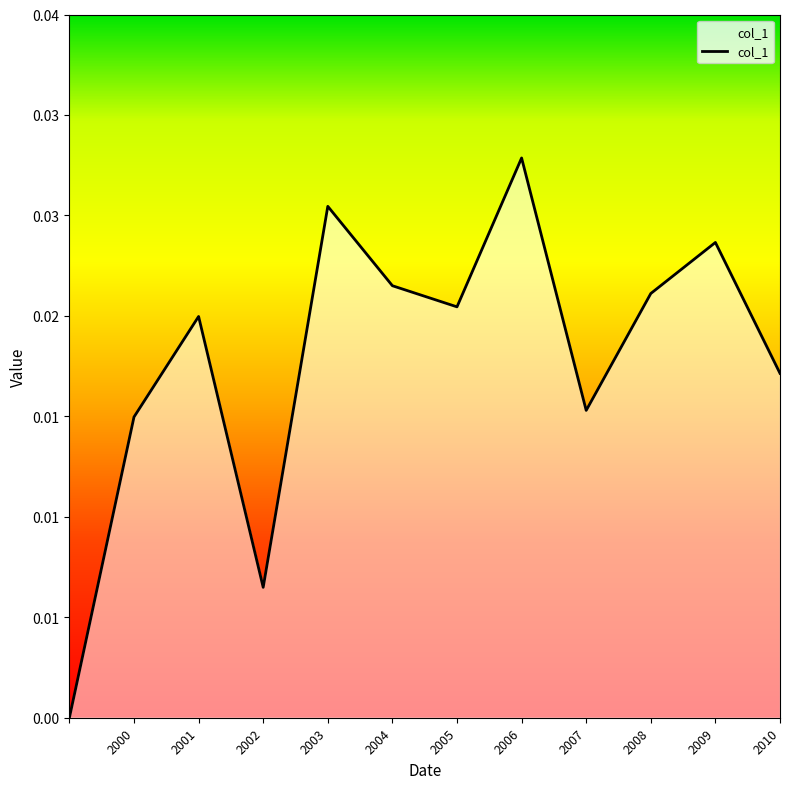

How many values are between 0 and 1?

12